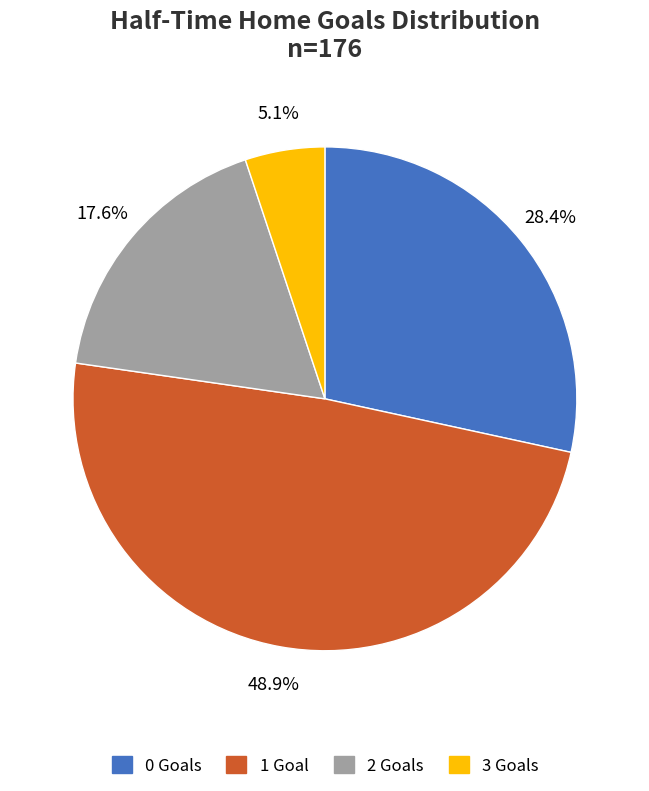

Between 0 Goals and 2 Goals, which is larger?

0 Goals